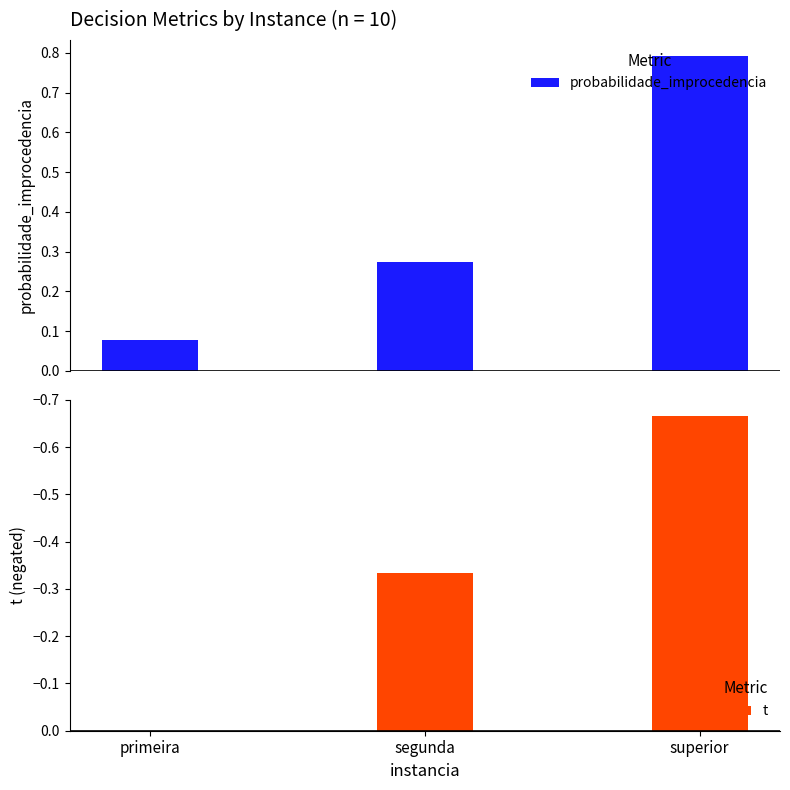

What is the highest value of the probabilidade_improcedencia series?

0.8